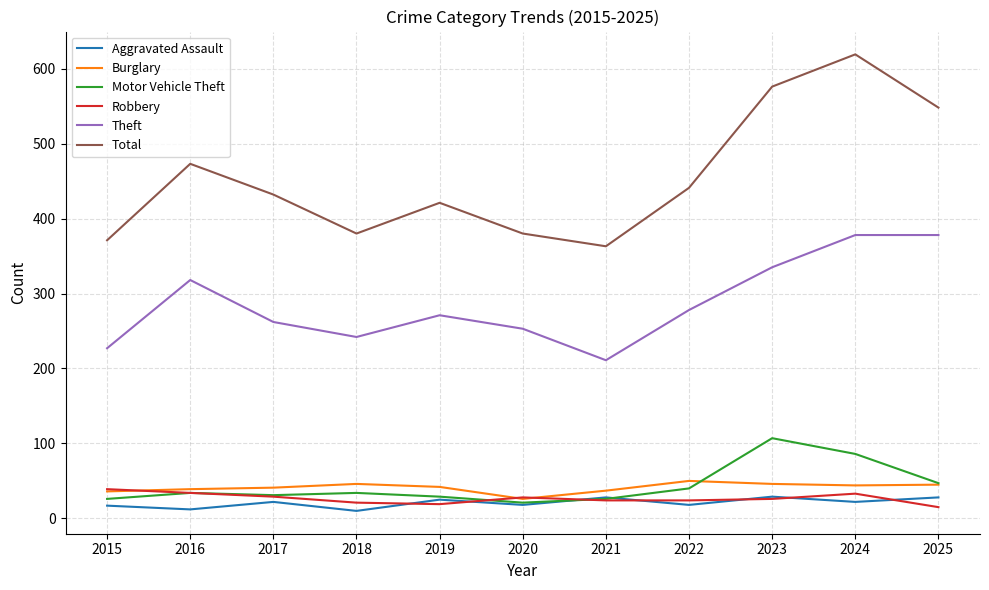

In Burglary, how many points are lower than both neighbors (excluding endpoints)?

2